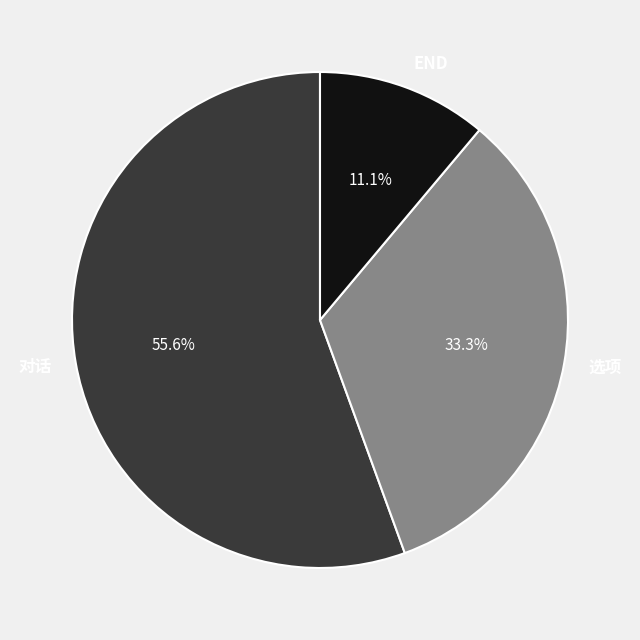

Rank the categories by value from lowest to highest.

END, 选项, 对话